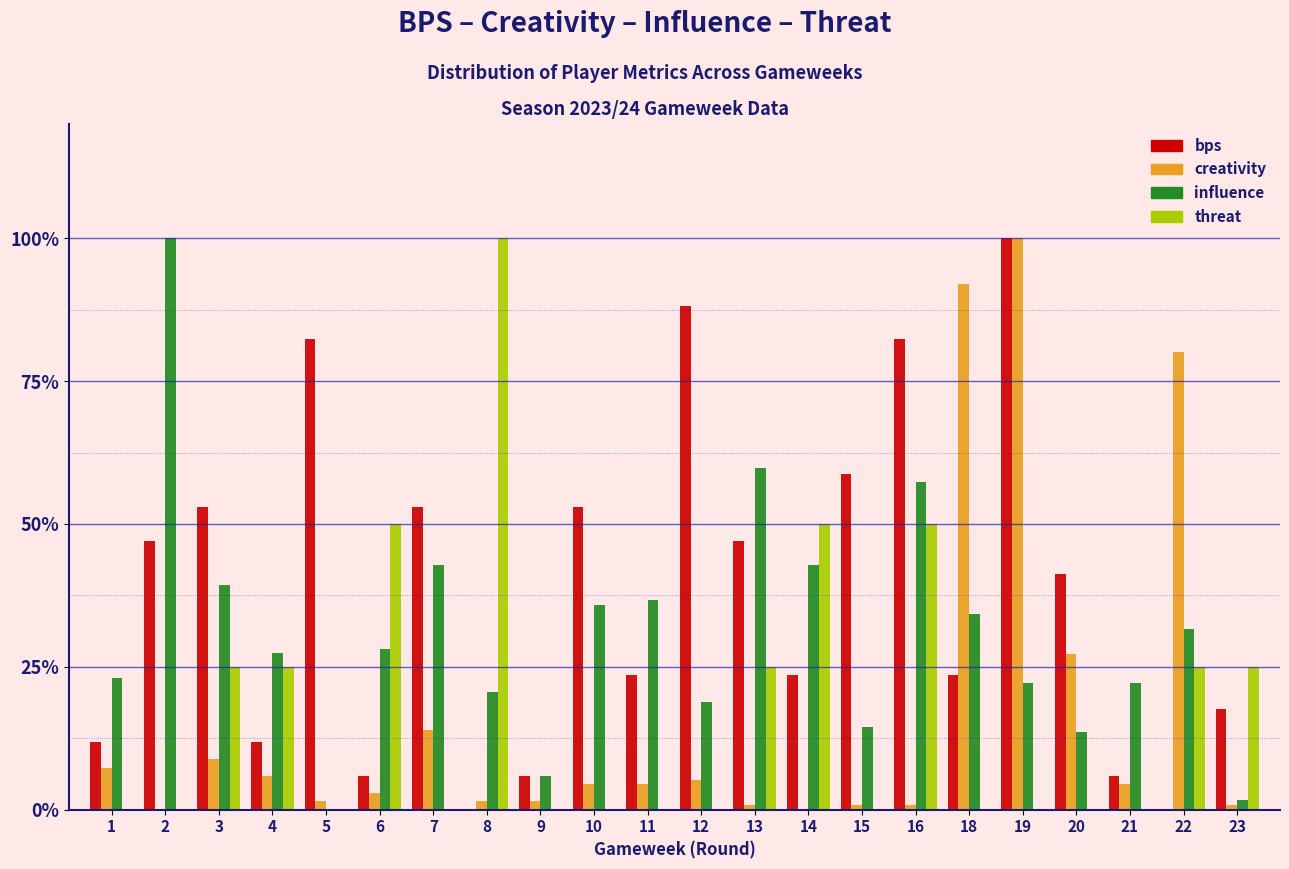

What is the maximum value shown in the chart?

100.0